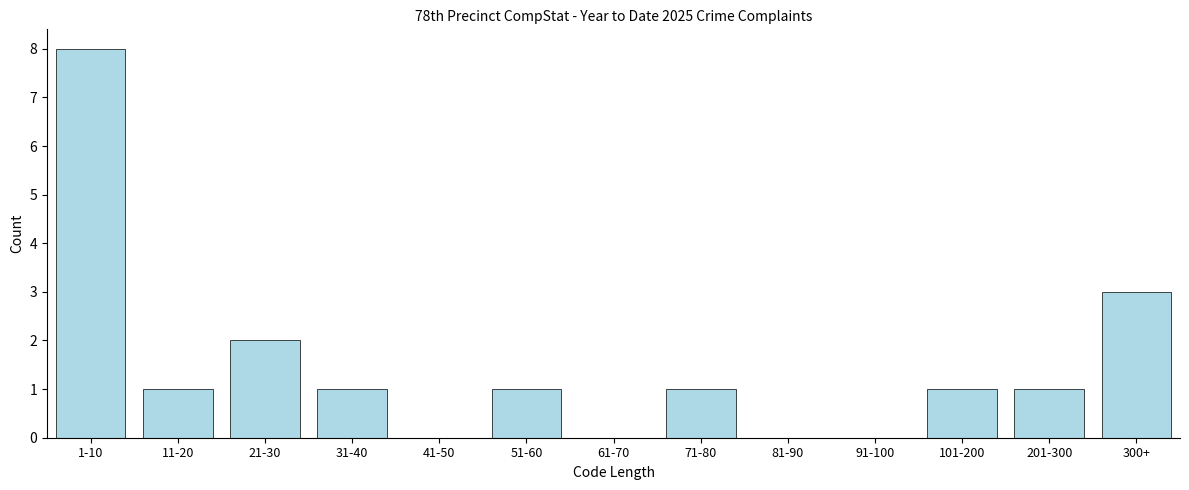

Reading right to left, what are all the values shown in this chart?

300+=3	201-300=1	101-200=1	91-100=0	81-90=0	71-80=1	61-70=0	51-60=1	41-50=0	31-40=1	21-30=2	11-20=1	1-10=8